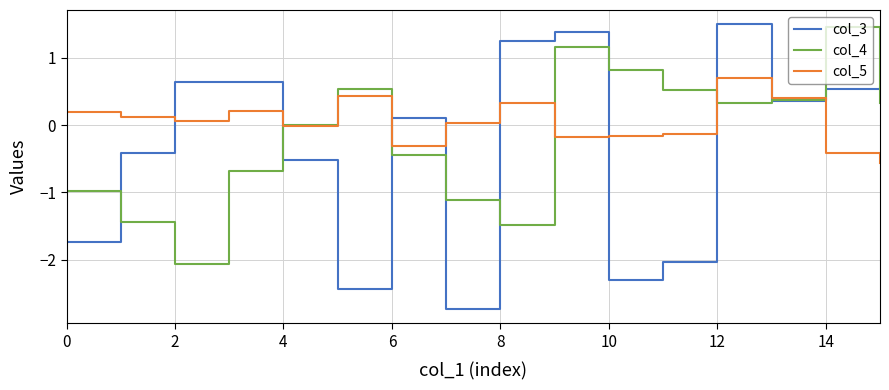

Which series has the widest spread of values?

col_3